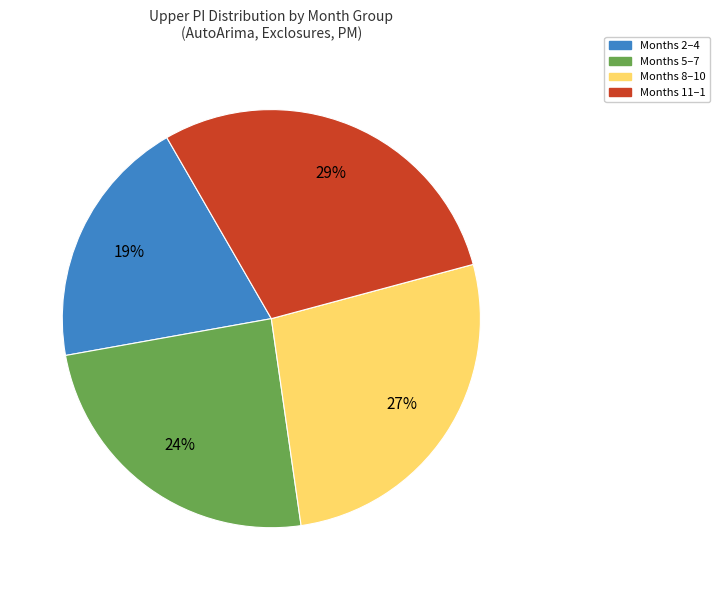

Count the number of slices in the pie.

4